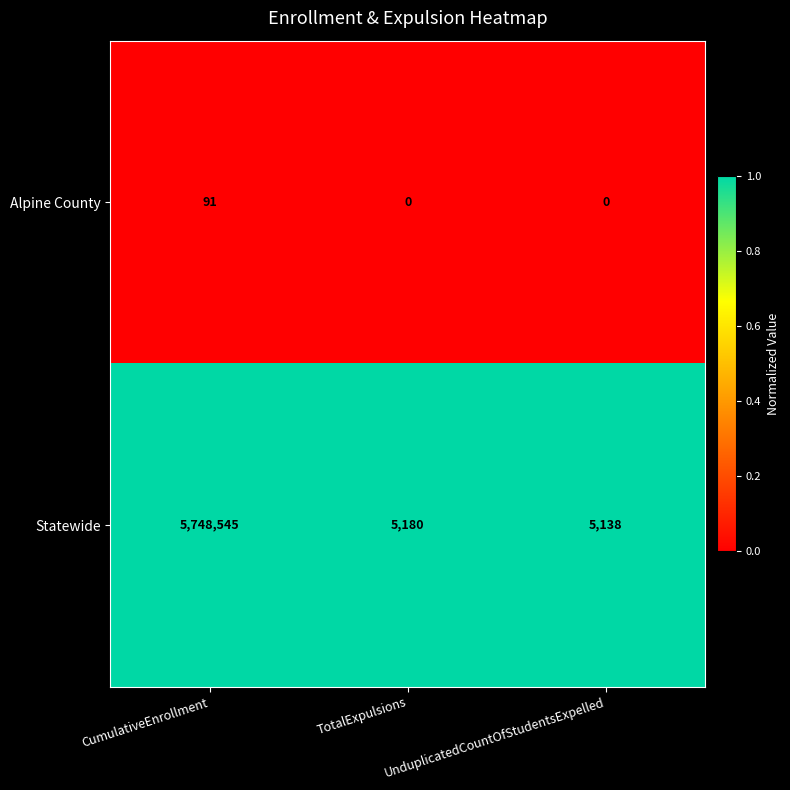

At which category is the sum across all series the highest?

CumulativeEnrollment